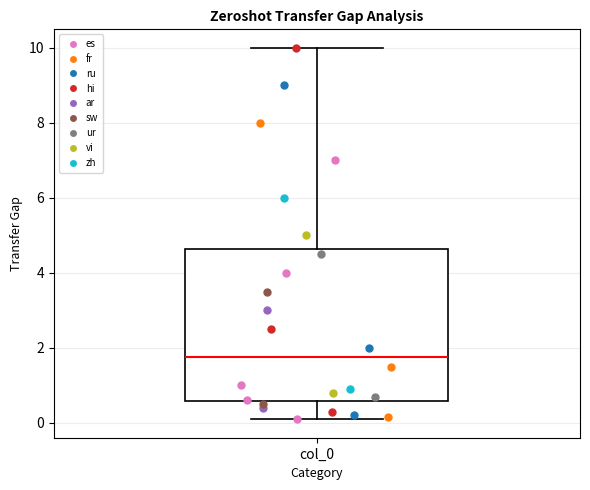

Read this box plot against the y-axis: the position of the median line, the range covered by the box, and the ends of both whiskers. The values are not printed on the chart, so give them approximately, as read against the axis.

median 1.8, box 0.6 to 4.6, whiskers 0.2 to 10.0